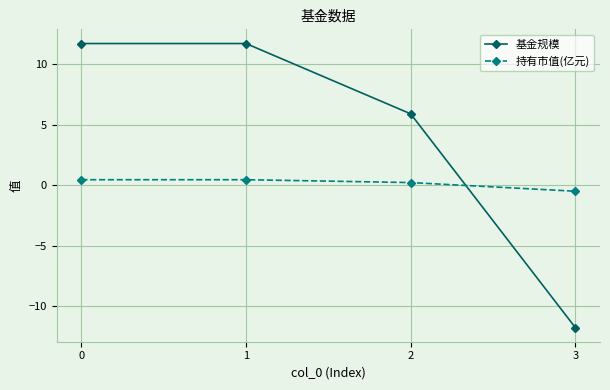

True or false: 持有市值(亿元) has a value of 0.5 at 1.

True